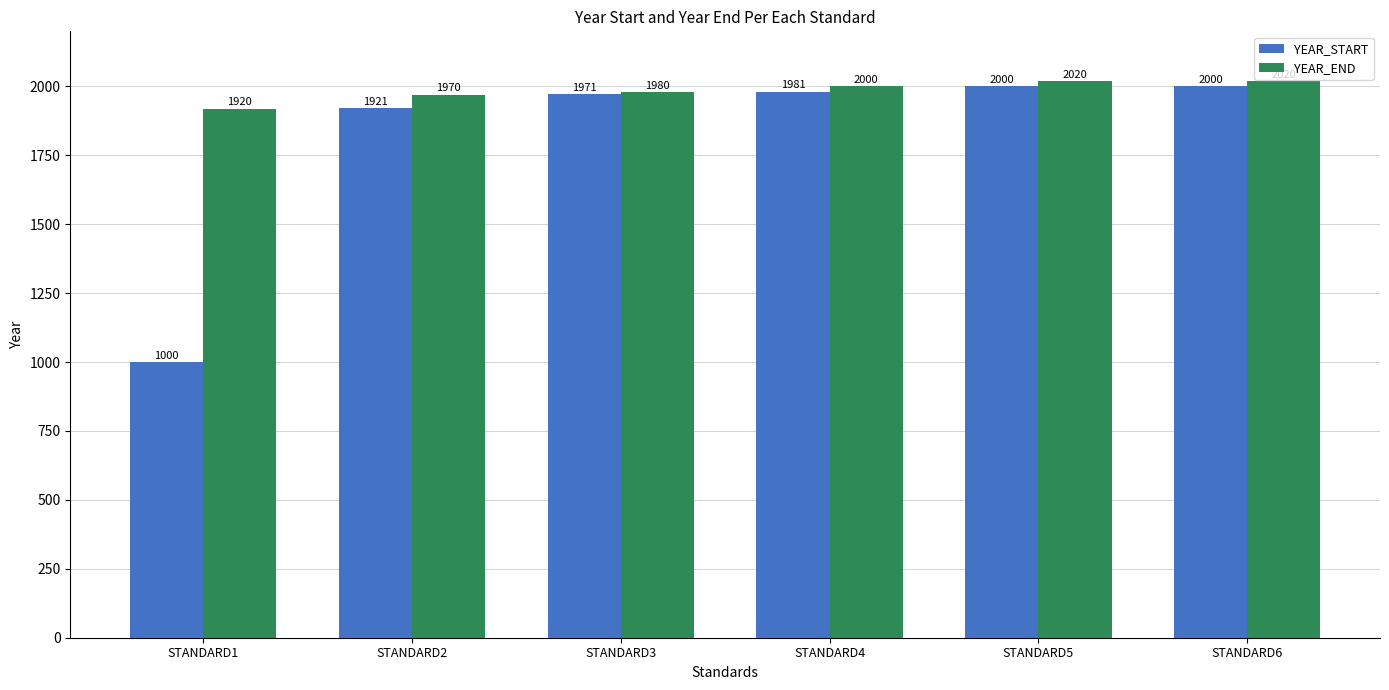

How many bars are there in total?

12